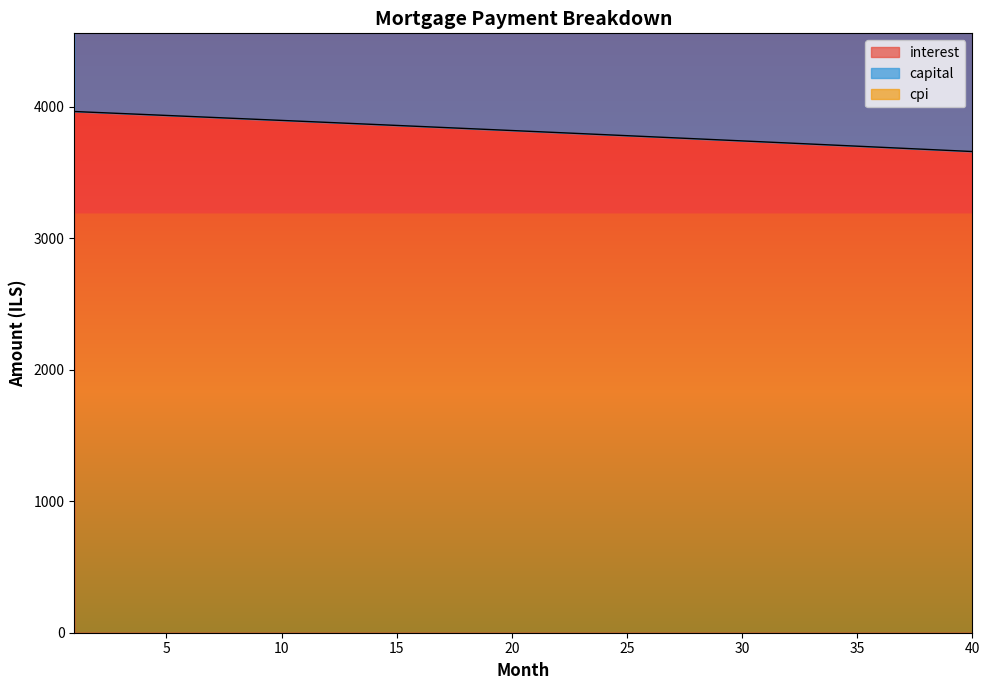

What is the lowest value of the interest series?

3658.1